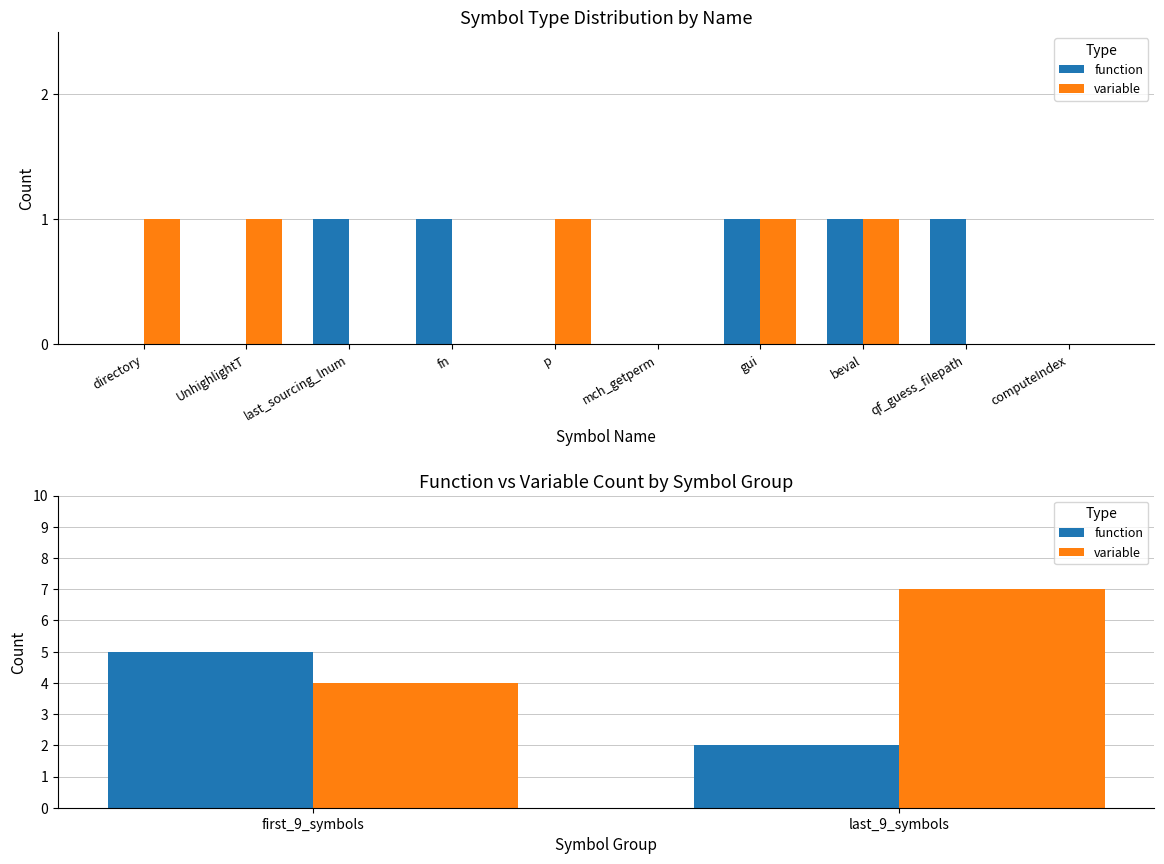

List the series in order of their overall mean, lowest first.

function, variable